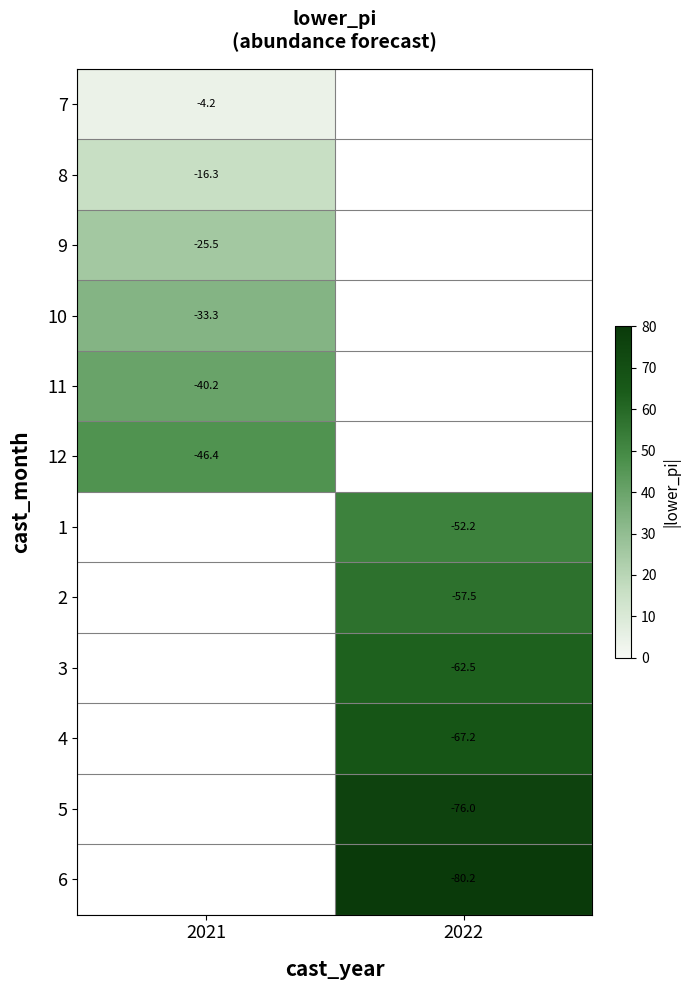

True or false: 11 has a value of 40.2 at 2021.

True